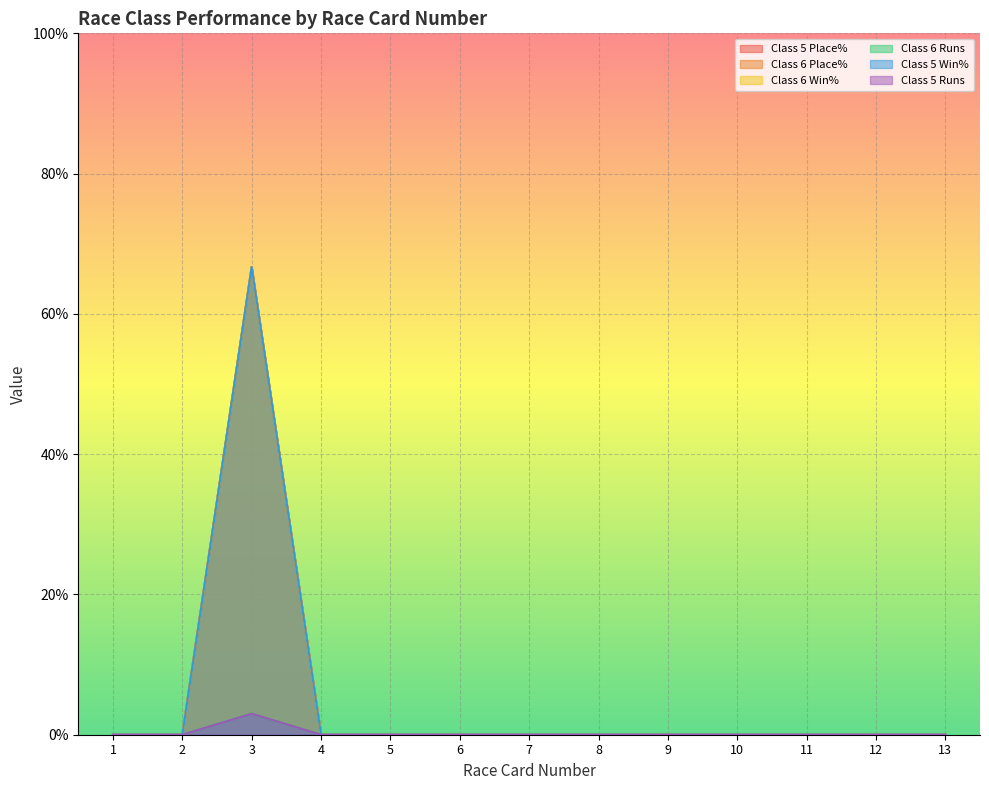

Which series has the largest range (max minus min)?

Class 6 Win%